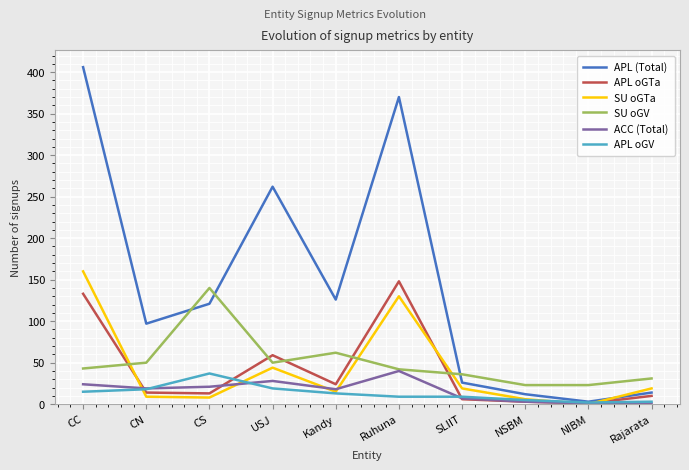

Which series has the largest range (max minus min)?

APL (Total)